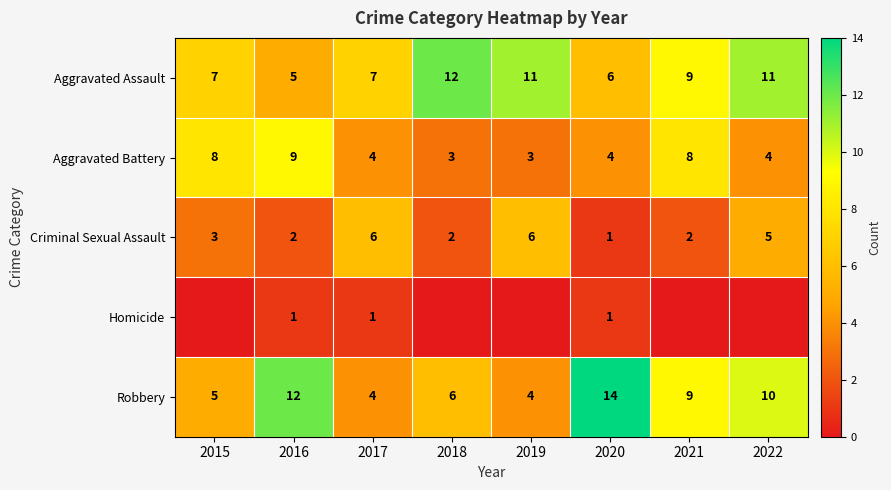

What is the spread (max minus min) of values at 2019?

11